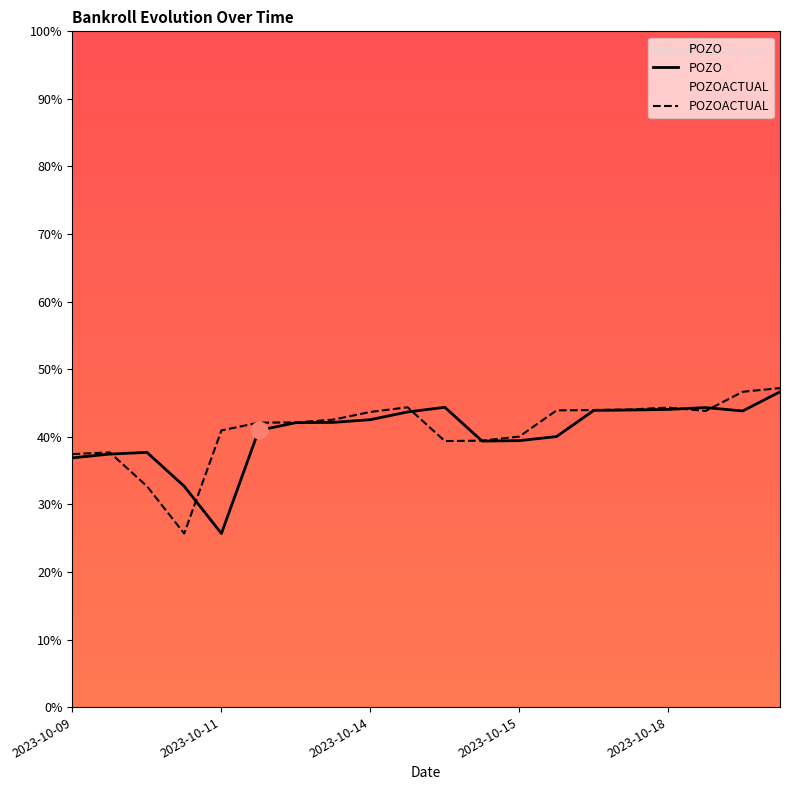

In POZO, how many points are lower than both neighbors (excluding endpoints)?

3